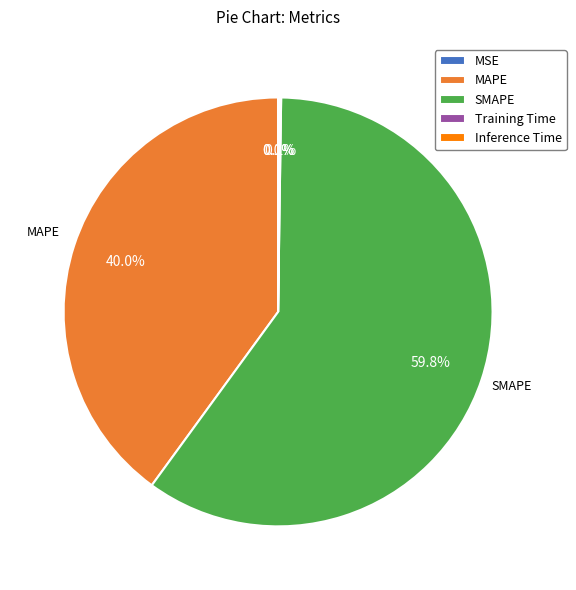

Which category has the biggest portion of the pie?

SMAPE